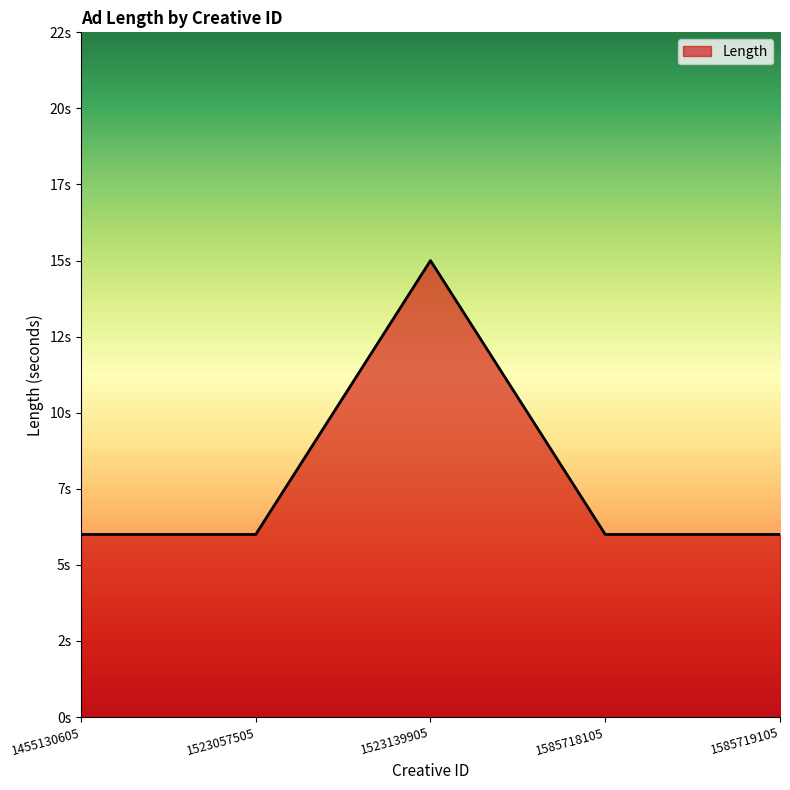

List the labels in order of value, smallest first.

1455130605, 1523057505, 1585718105, 1585719105, 1523139905